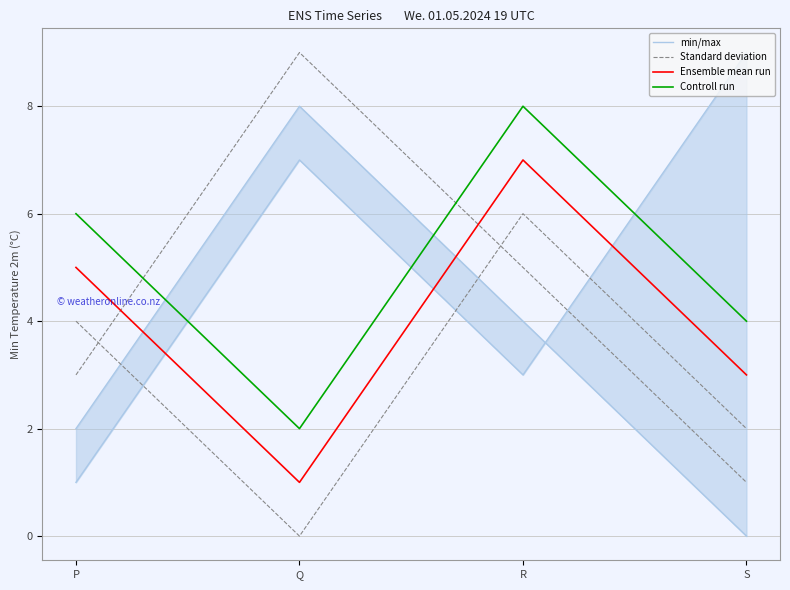

How many times do min/max and Controll run cross each other?

2